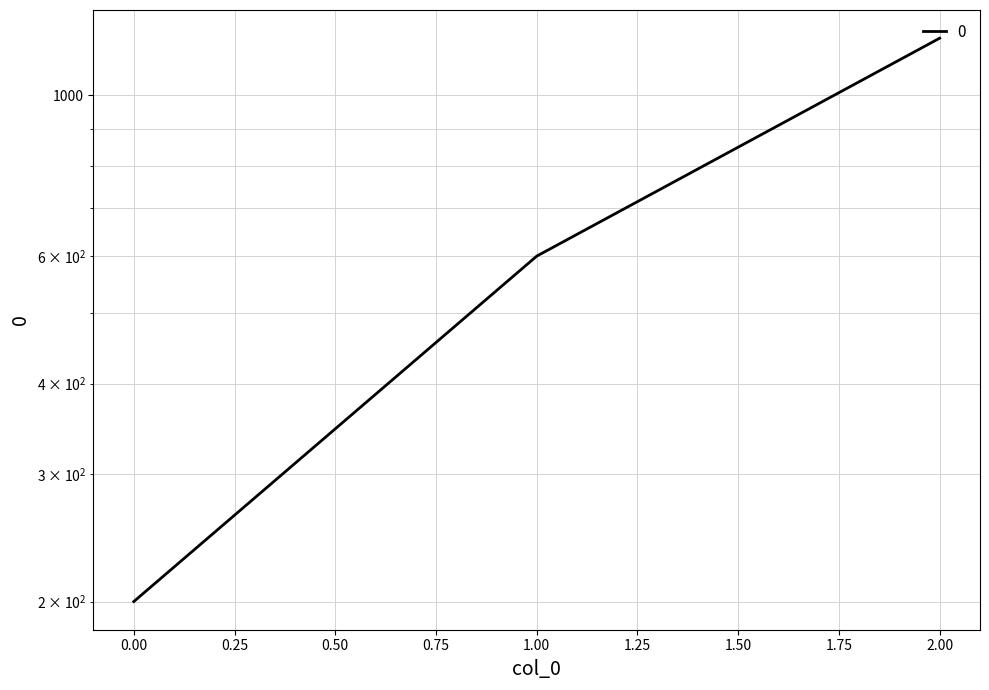

What is the approximate value at 1, to the nearest 100?

600